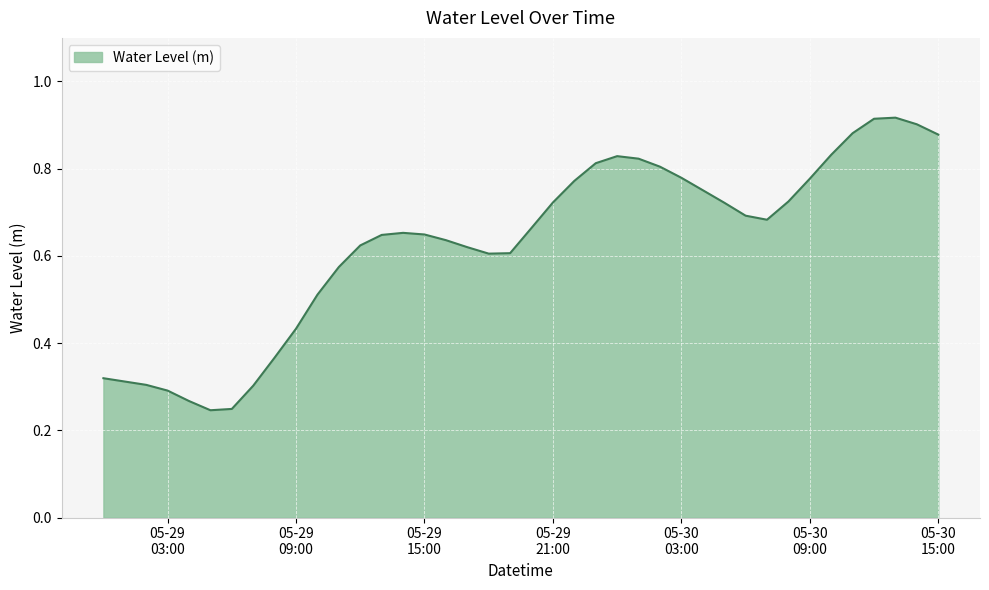

Does the chart have visible grid lines?

Yes